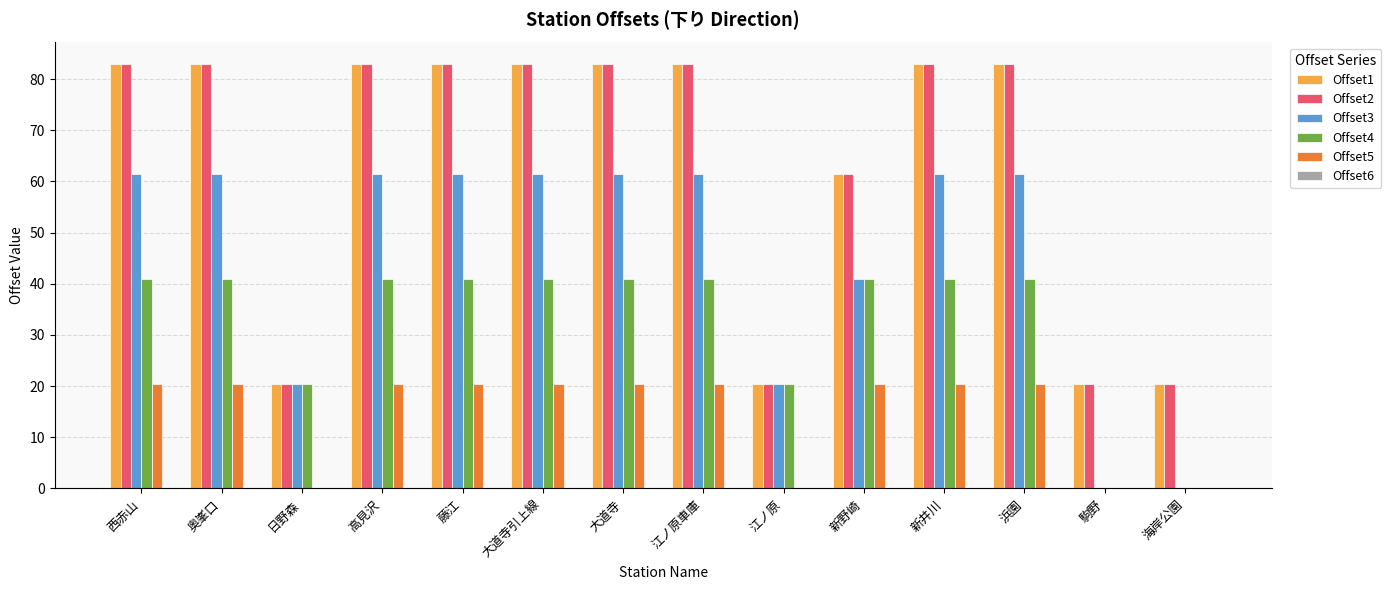

What is the sum of all Offset2 values?

890.5